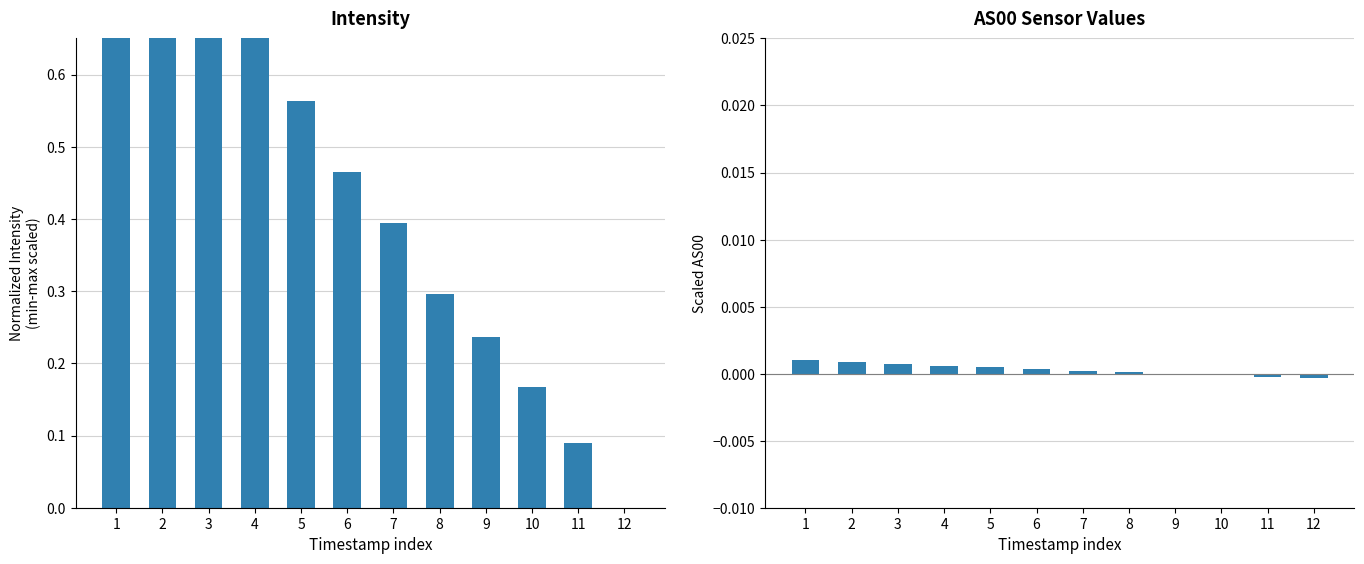

Between 8 and 12, which is larger?

8